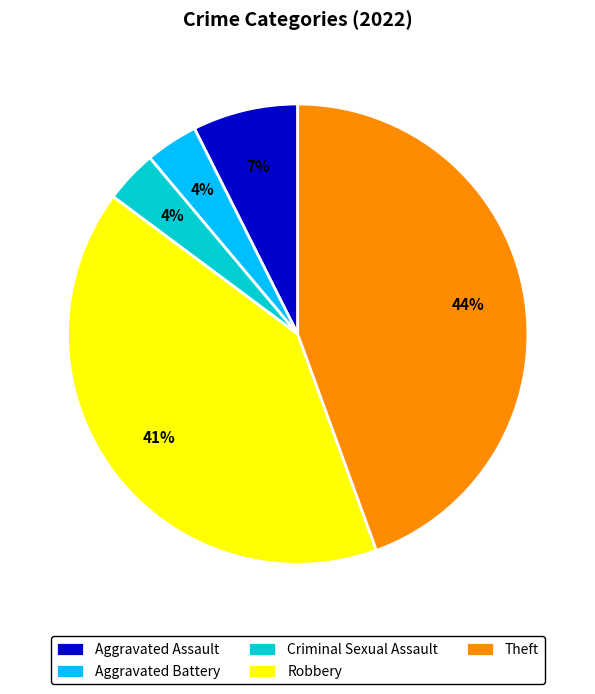

Do Aggravated Battery and Criminal Sexual Assault together represent more than half of the pie?

No